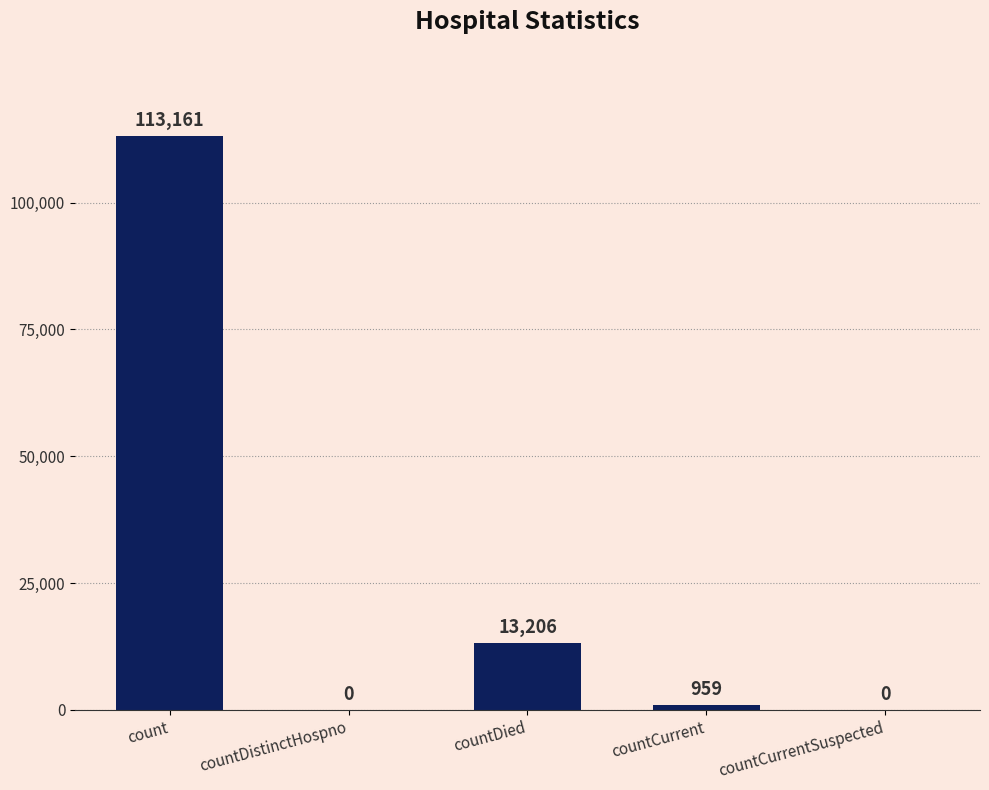

What is the sum of the values at count and countCurrent?

114120